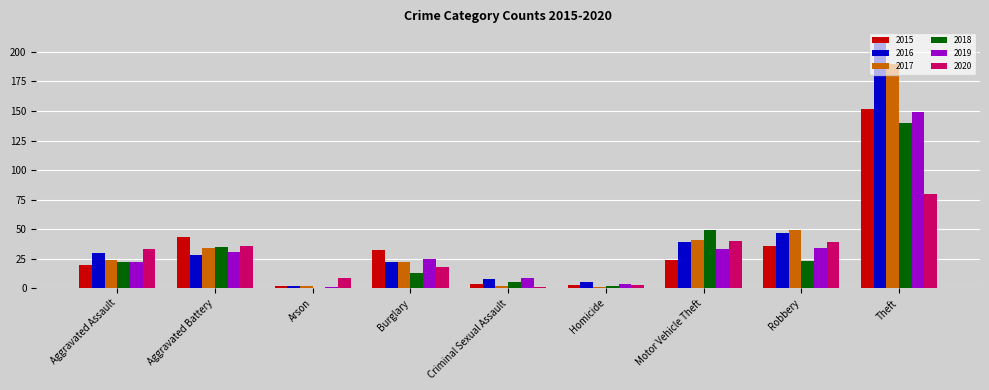

True or false: 2020 has a value of 57 at Aggravated Assault.

False